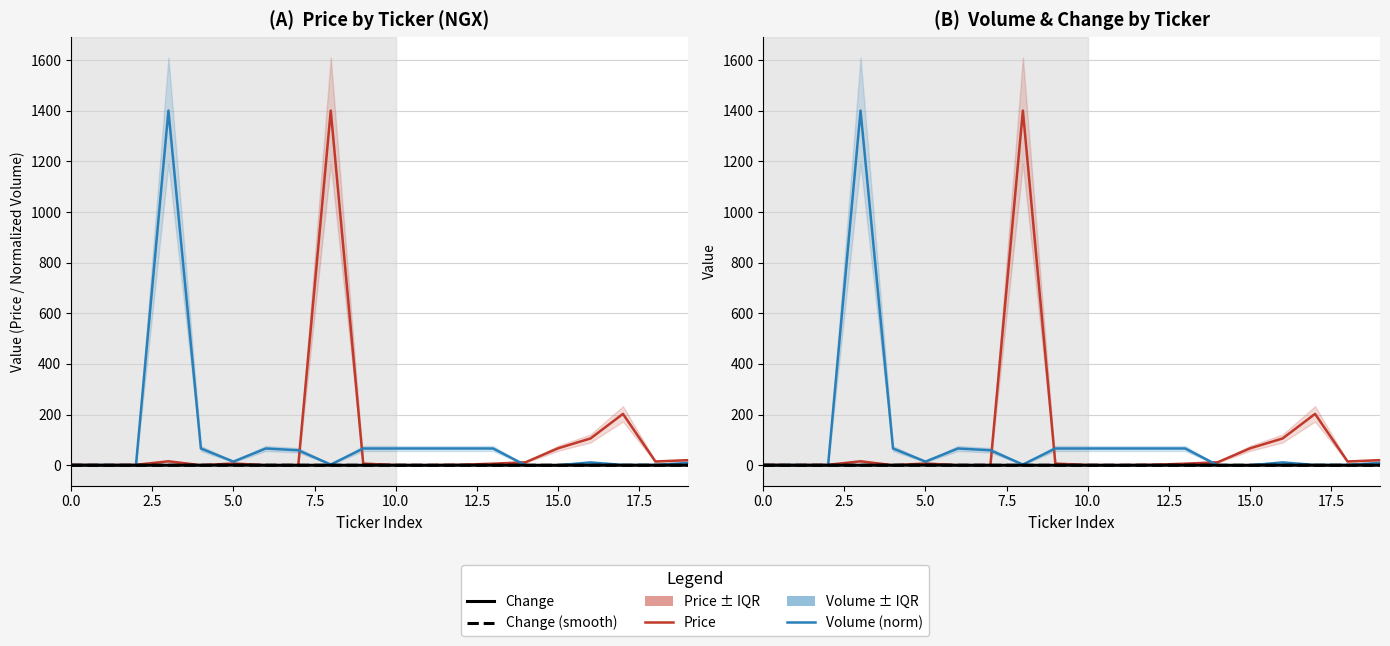

True or false: Change has a value of -0.2 at 11.

False